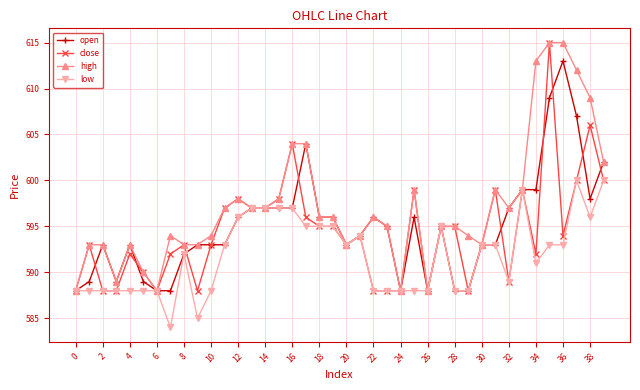

What are all the series names shown in the legend?

open, close, high, low